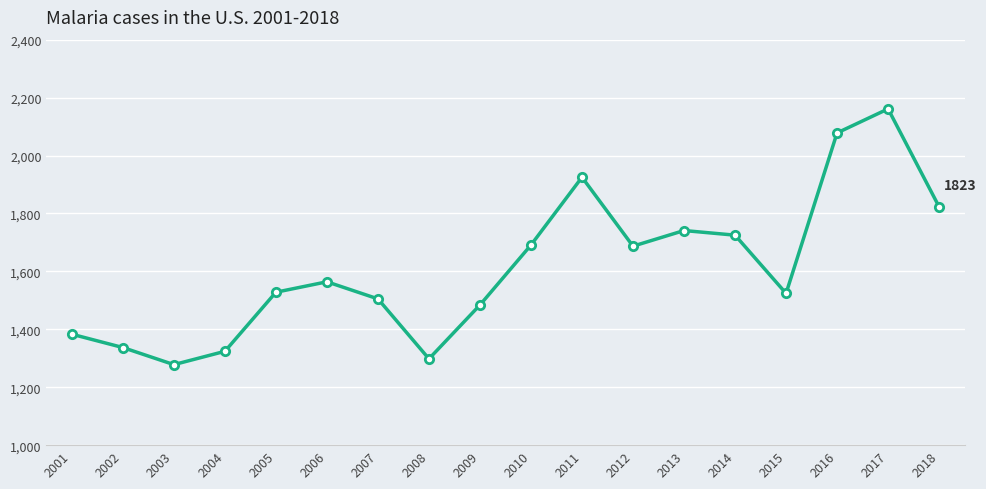

Read the value at 2010.

1691